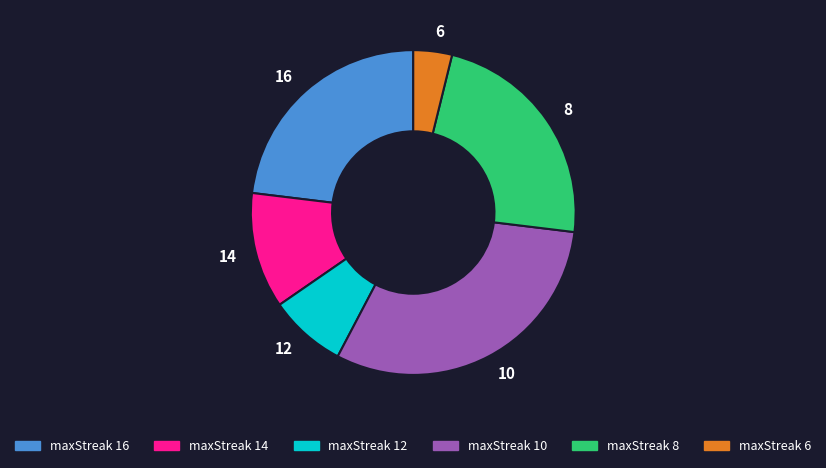

True or false: maxStreak 10 accounts for 40% of the total.

False